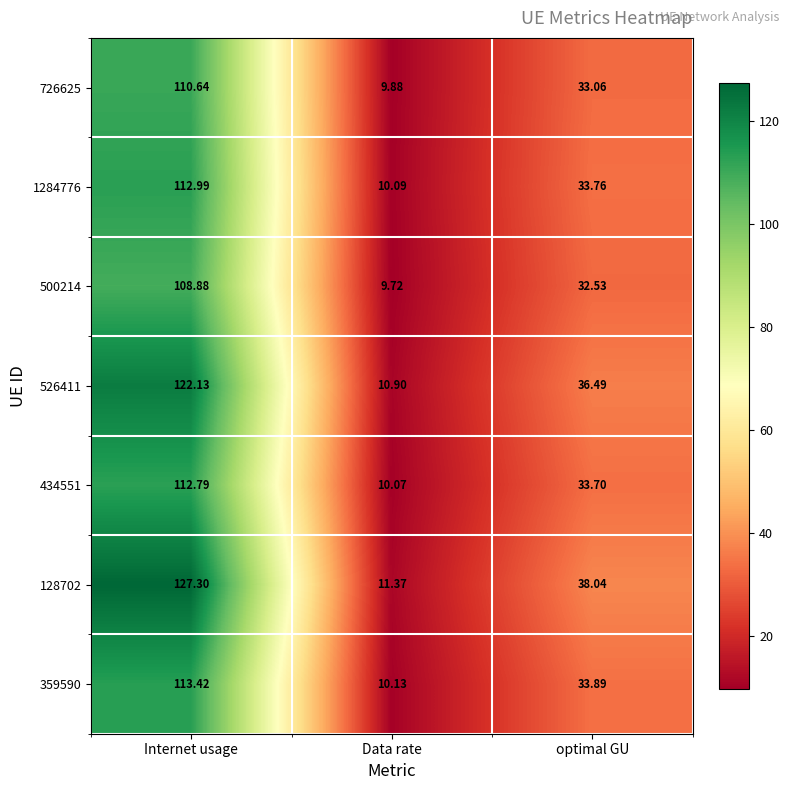

At Internet usage, list the series in order from smallest to largest.

500214, 726625, 434551, 1284776, 359590, 526411, 128702